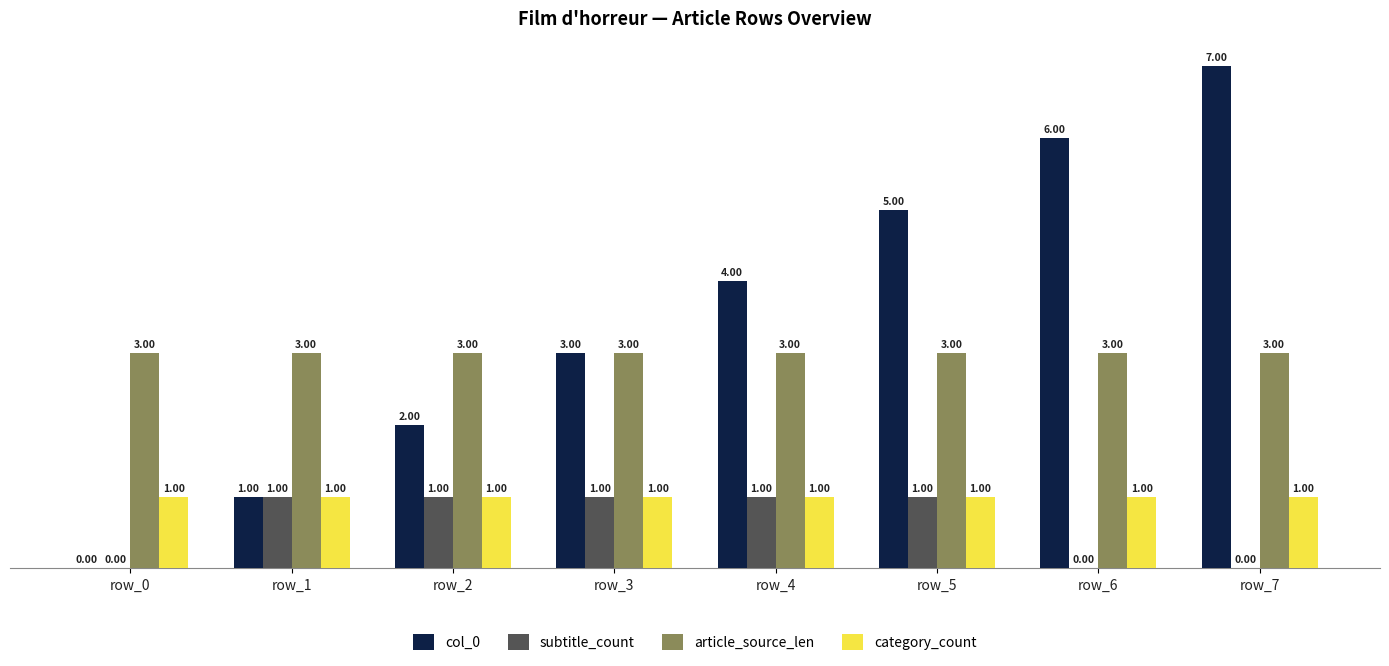

At which category is the sum across all series the highest?

row_7